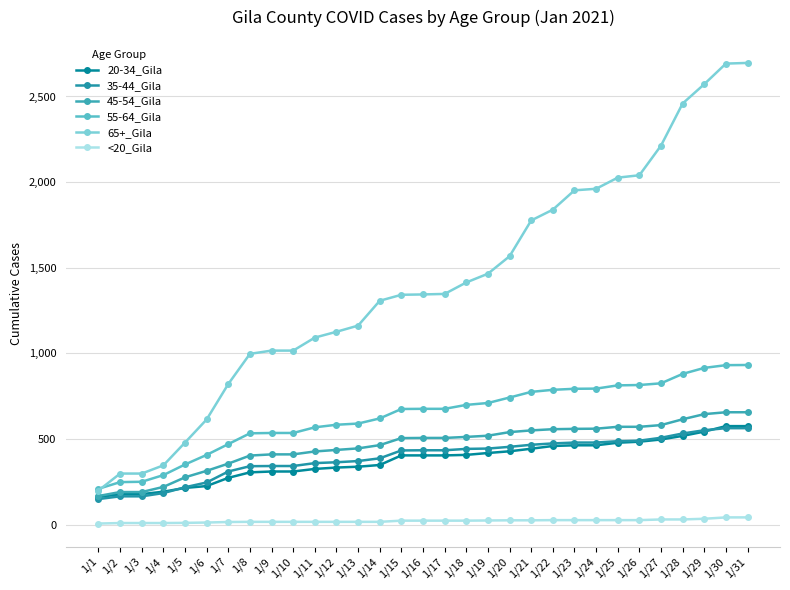

True or false: <20_Gila and 20-34_Gila intersect in this chart.

False